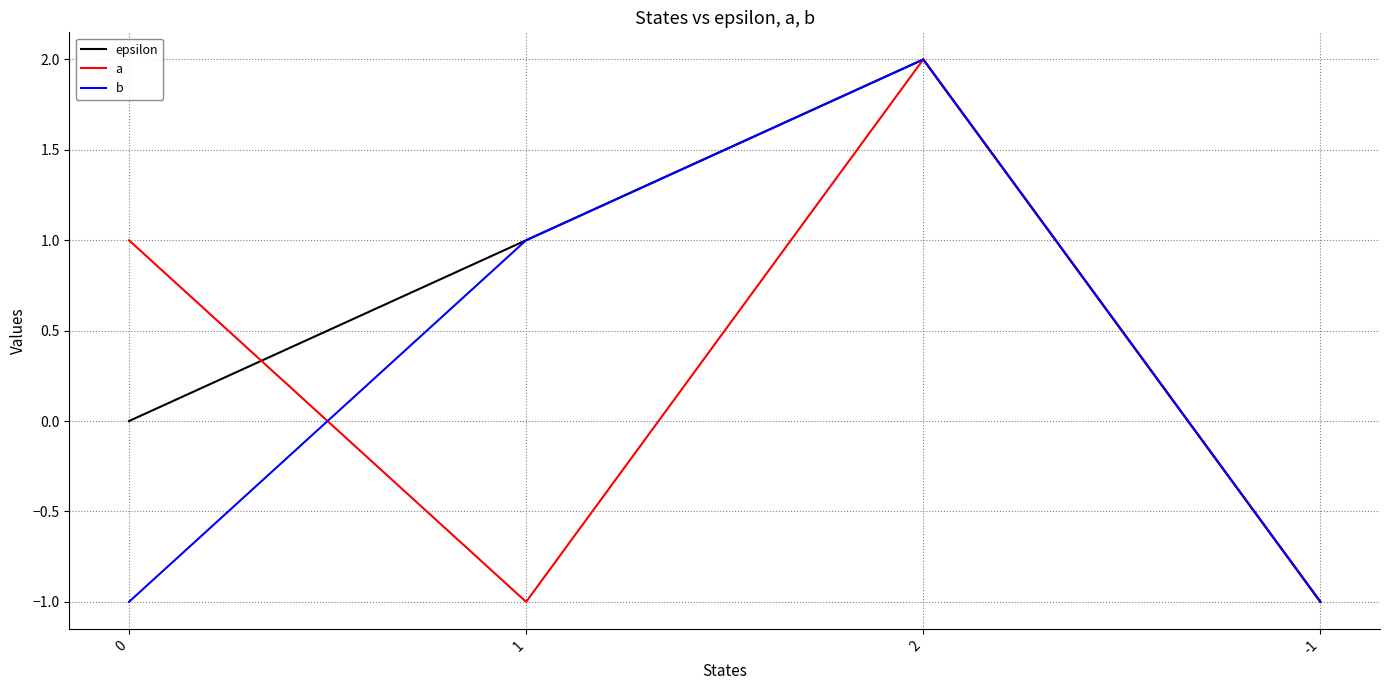

How many values in b are below zero?

2